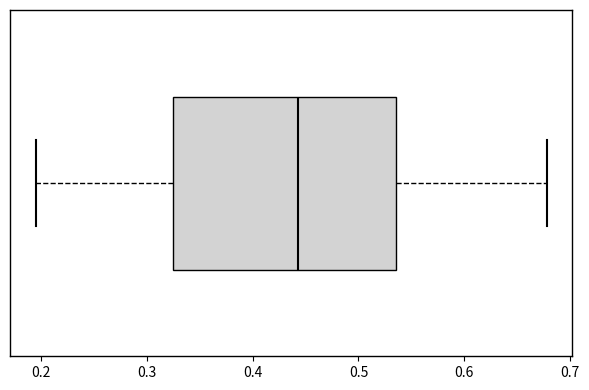

Where does the right whisker of the box end on the x-axis? The values are not printed on the chart, so give them approximately, as read against the axis.

0.68